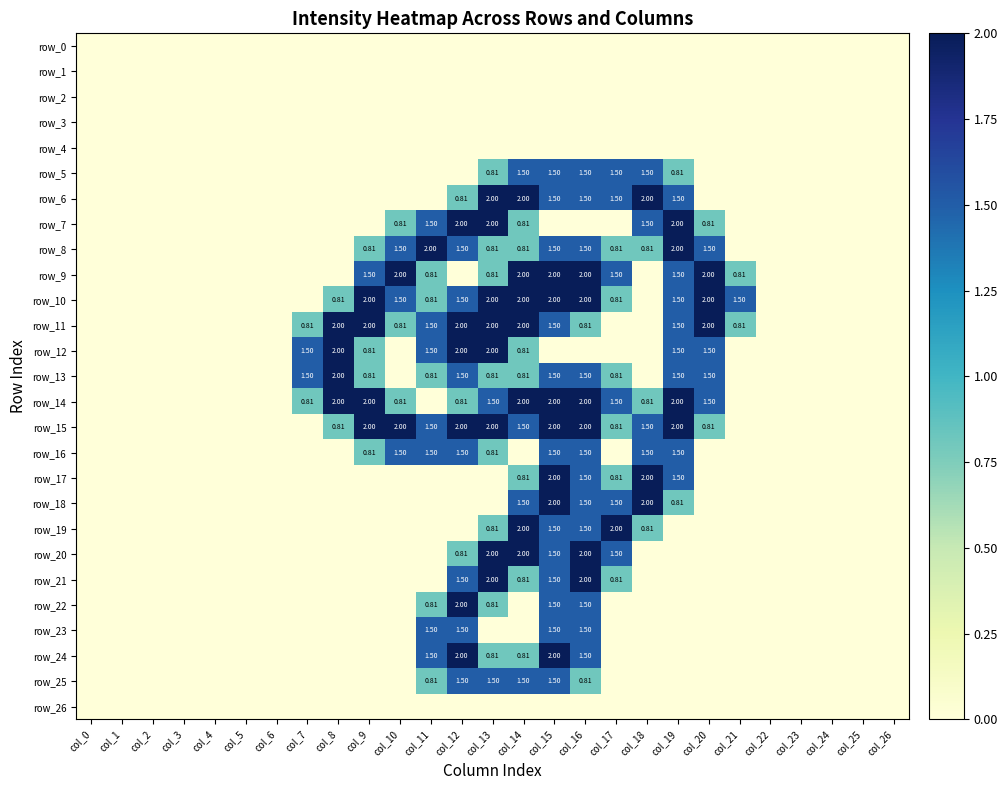

Which series has the largest total across all categories?

row_15